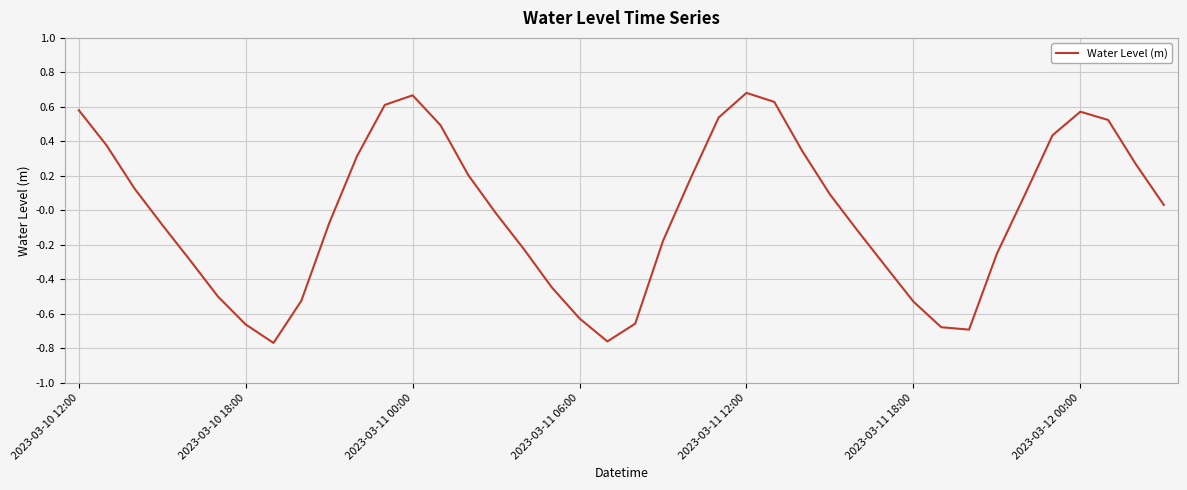

What is the difference between the maximum and minimum values?

1.4